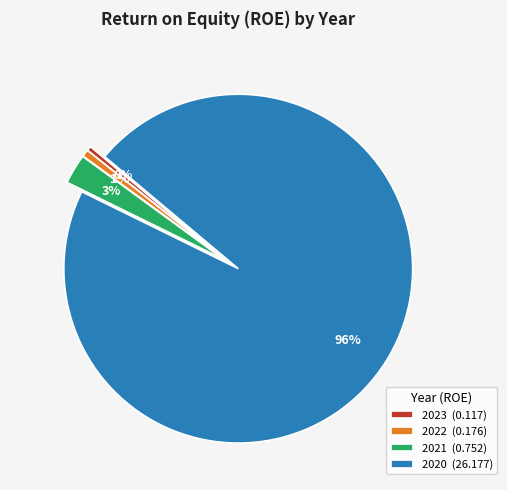

Which slice is the largest?

2020 (26.177)